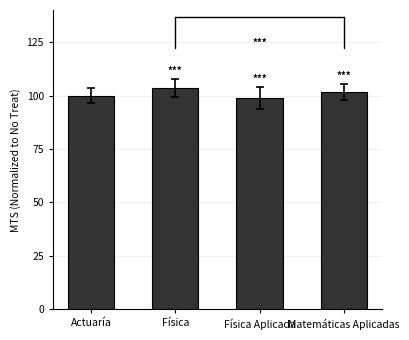

The chart shows a value of 103.7 at Física. True or false?

True